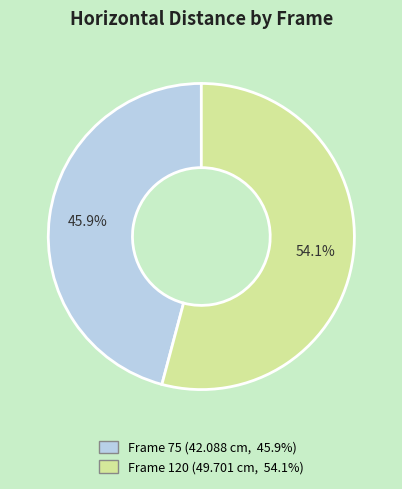

To the nearest percent, what is the average slice percentage?

50%